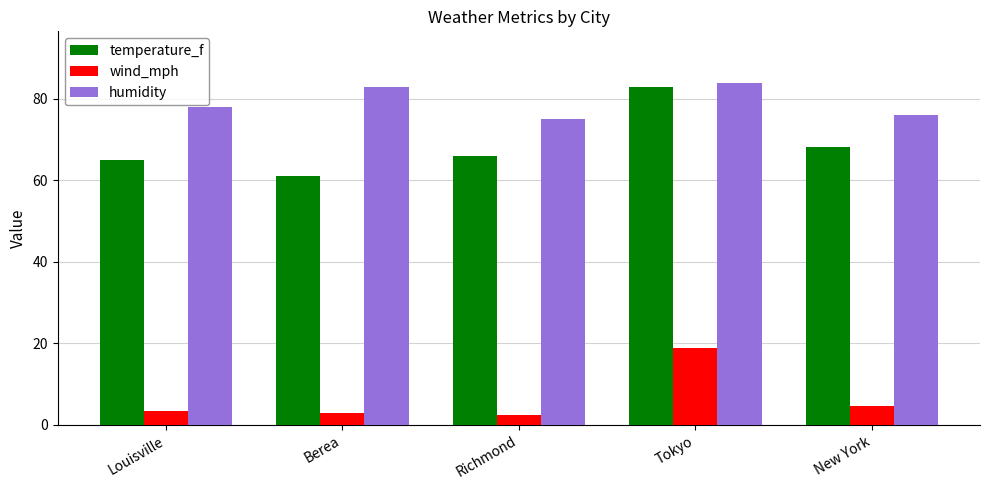

True or false: temperature_f has a value of 82.9 at Tokyo.

True